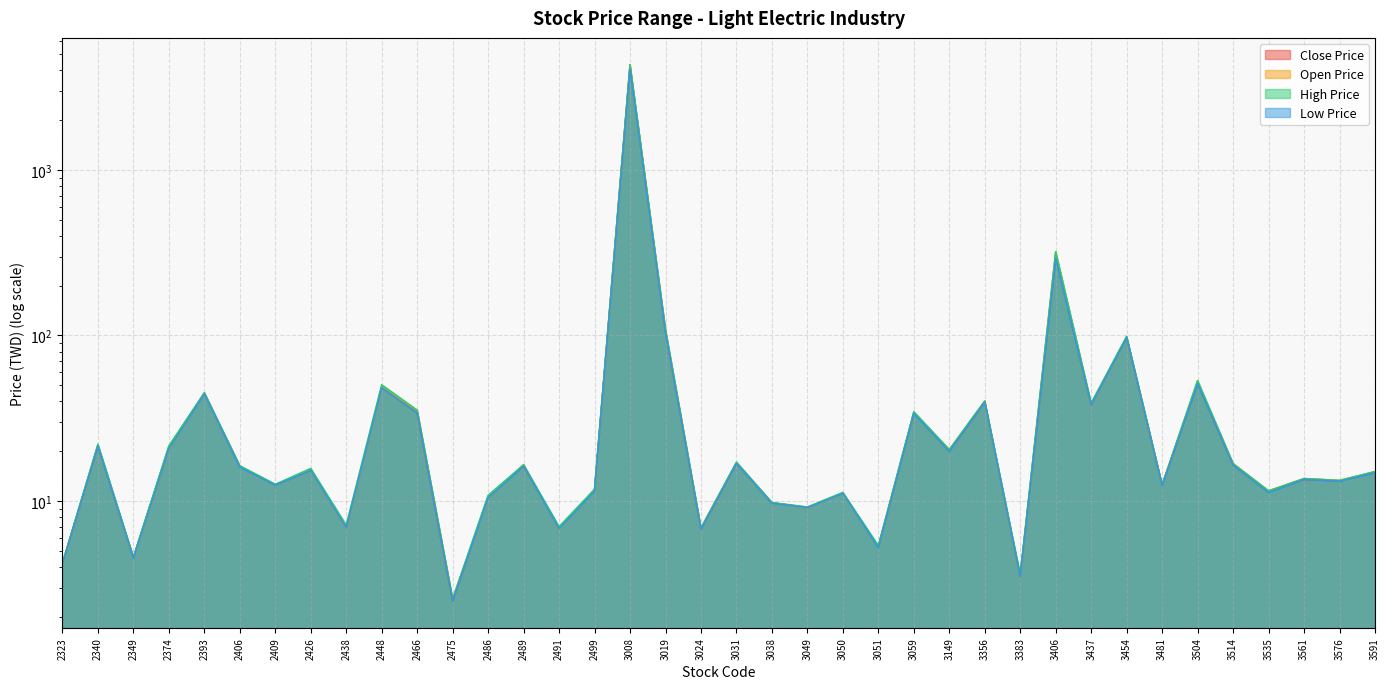

What is the sum of the Open Price values at 3514 and 3050?

27.9